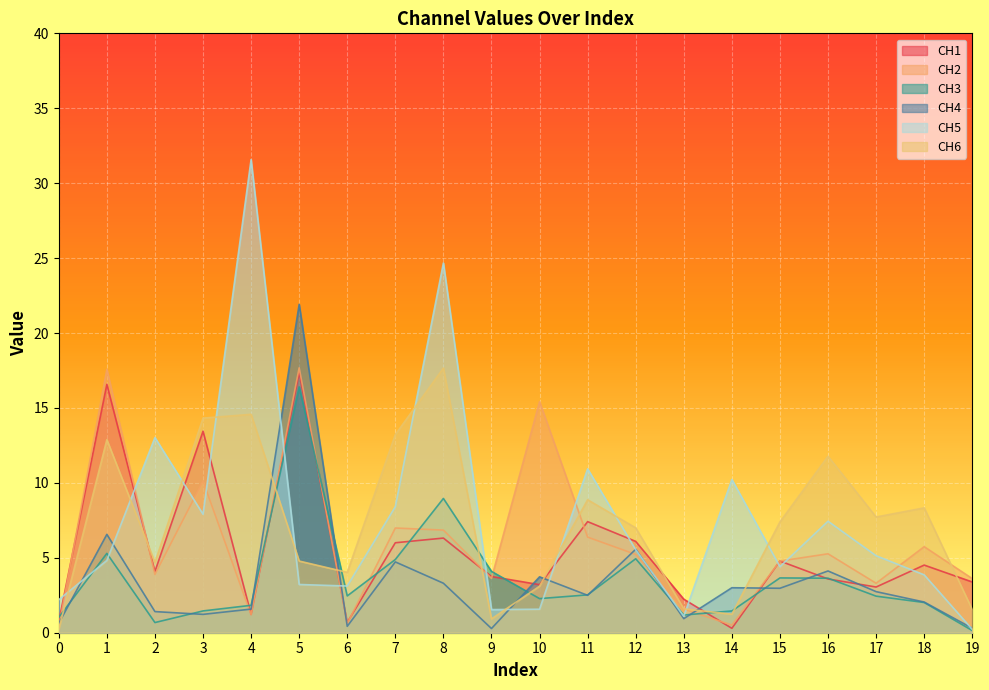

Reading left to right, list all the values displayed in this chart.

CH1: 0.8	16.6	4.1	13.4	1.2	17.4	0.7	6.0	6.3	3.8	3.2	7.4	6.1	2.2	0.3	4.8	3.6	3.0	4.5	3.4
CH2: 0.4	17.6	3.9	10.1	1.2	17.7	0.6	7.0	6.8	3.6	15.4	6.4	5.2	1.6	0.5	4.8	5.3	3.3	5.7	3.6
CH3: 1.0	5.3	0.7	1.5	1.8	16.4	2.5	4.9	9.0	4.1	2.3	2.5	4.9	1.2	1.5	3.7	3.6	2.4	2.0	0.1
CH4: 0.6	6.6	1.4	1.2	1.6	21.9	0.4	4.7	3.3	0.3	3.7	2.5	5.6	0.9	3.0	3.0	4.1	2.7	2.0	0.3
CH5: 2.2	4.8	13.0	7.9	31.6	3.2	3.1	8.4	24.7	1.5	1.6	10.9	5.5	1.1	10.2	4.4	7.4	5.1	3.9	0.2
CH6: 0.2	12.9	4.7	14.3	14.6	4.8	4.0	13.2	17.7	0.9	3.1	8.9	7.0	1.6	1.2	7.4	11.8	7.7	8.3	1.5